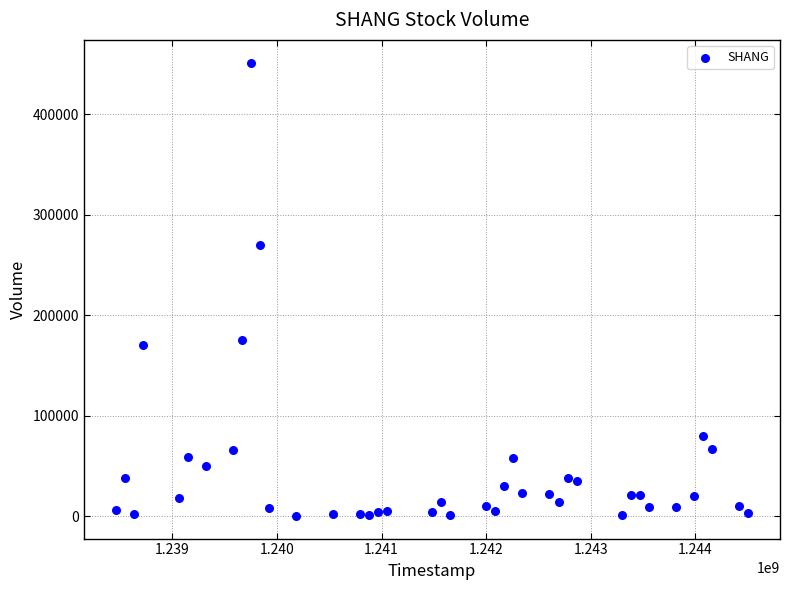

What Y value in the scatter plot is closest to 225800?

270000